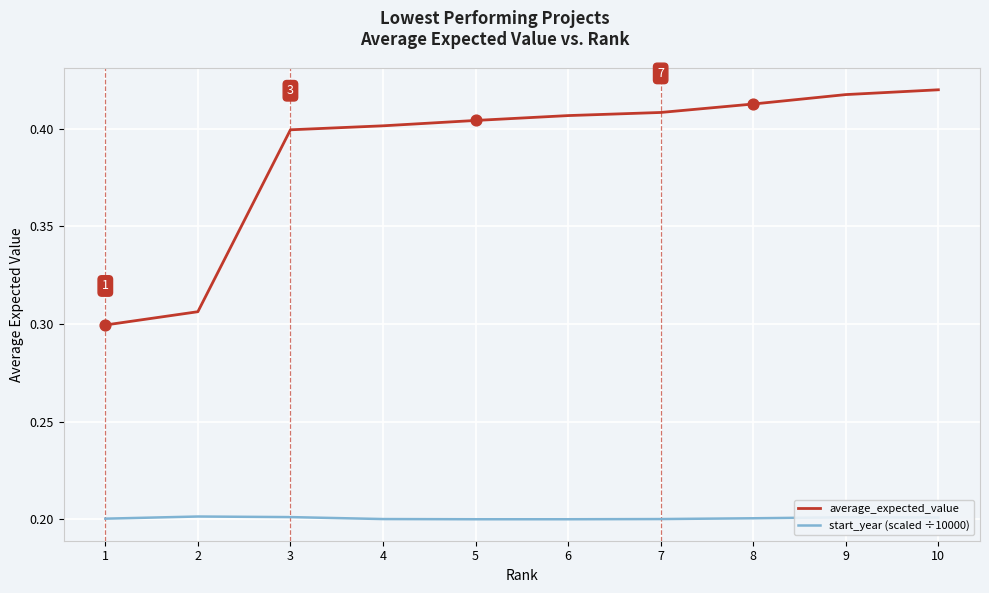

Is the value of average_expected_value at 7 greater than the value of start_year (scaled ÷10000) at 10?

Yes